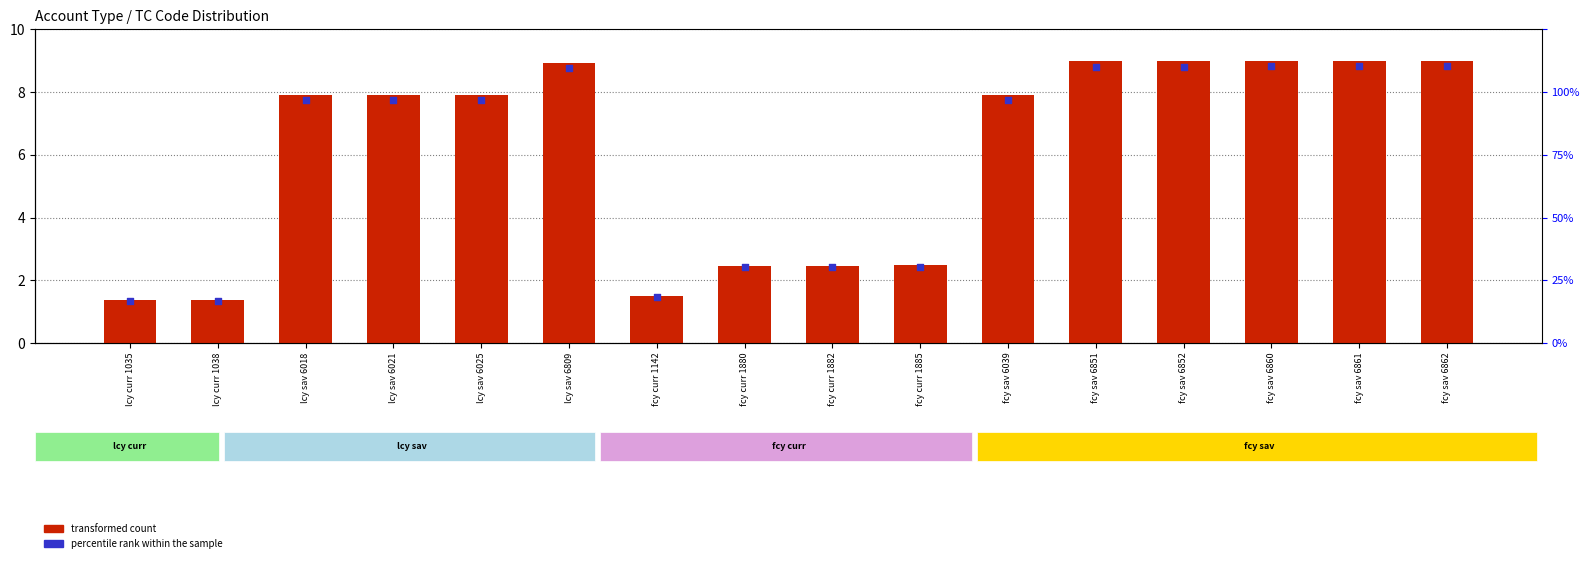

At which category is the sum across all series the highest?

fcy sav 6862